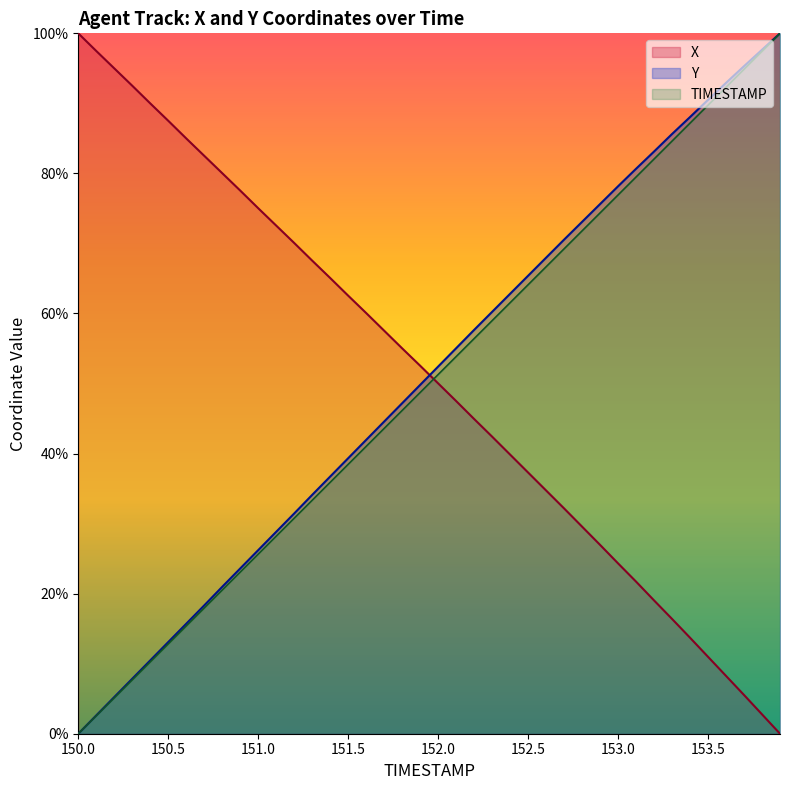

What is the approximate value of X at 150.2?

95.0